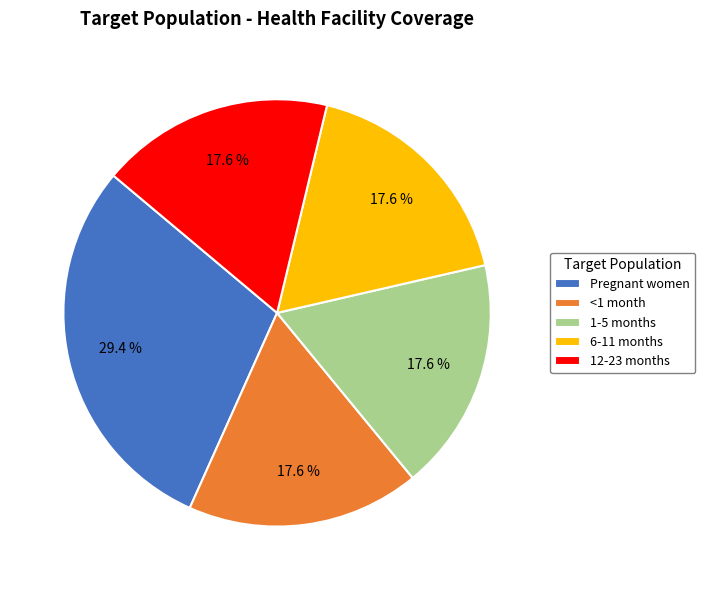

Do Pregnant women and 12-23 months together represent more than half of the pie?

No